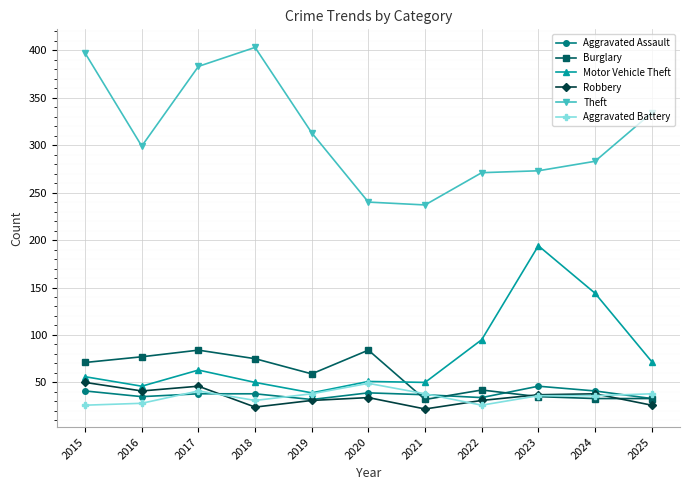

True or false: Burglary has more than 0 points higher than both neighbors.

True